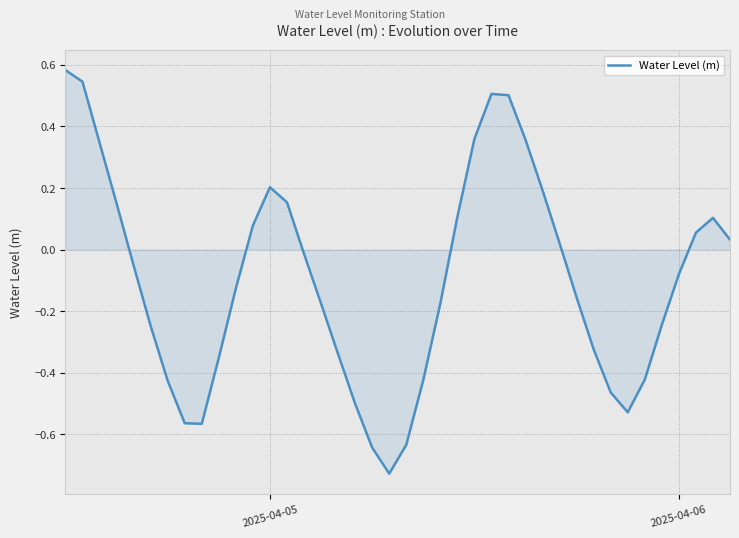

What is the difference between the maximum and minimum values?

1.3